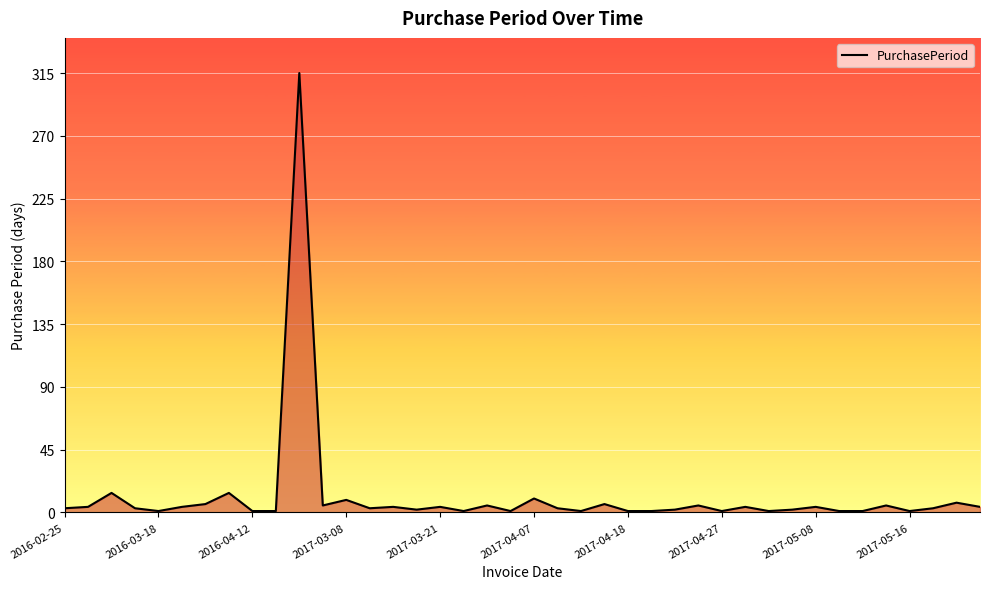

What is the maximum value shown in the chart?

315